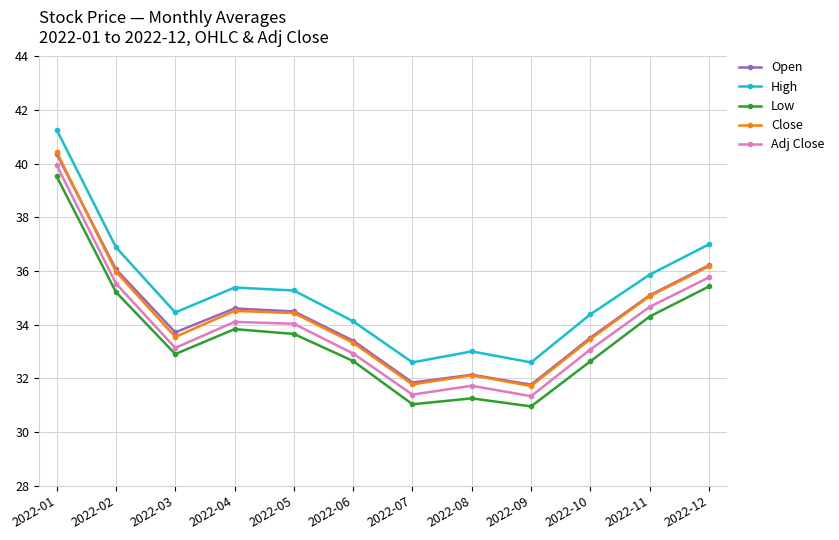

At which label does Close reach its peak?

2022-01